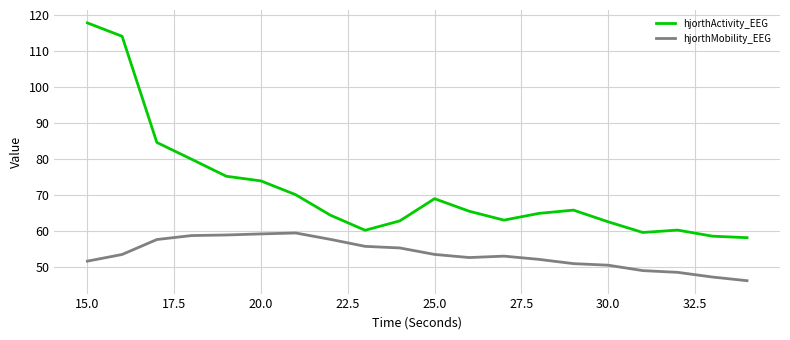

List the series in order of their overall mean, lowest first.

hjorthMobility_EEG, hjorthActivity_EEG